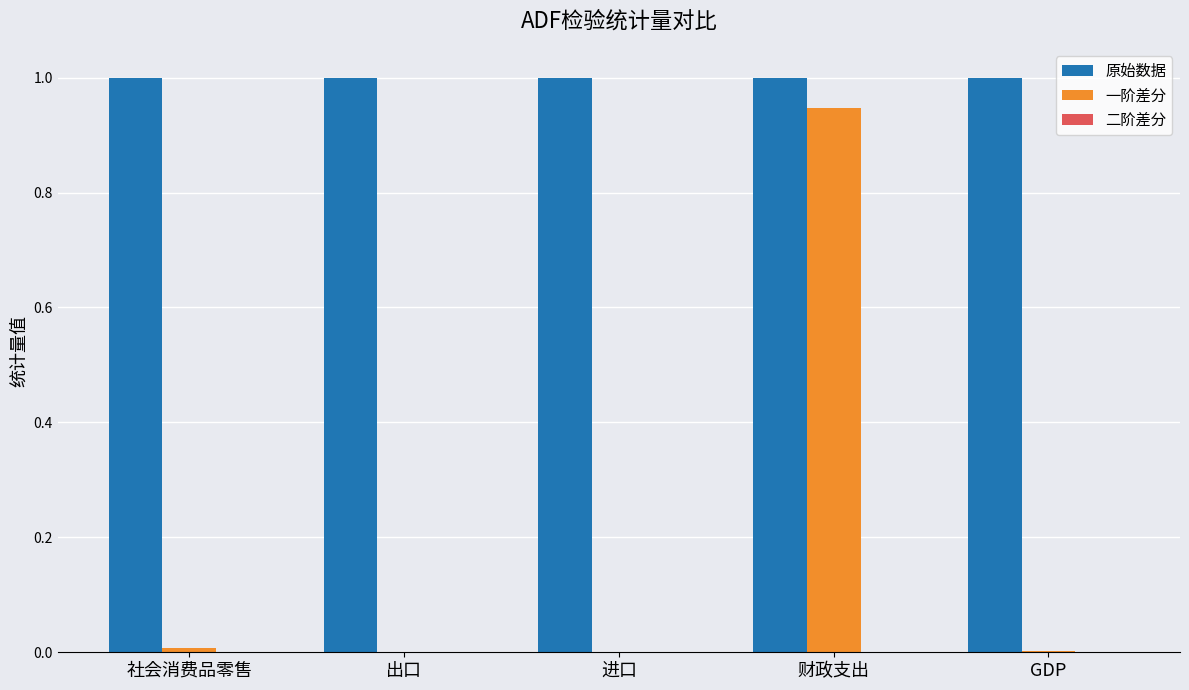

At which category is the sum across all series the highest?

财政支出